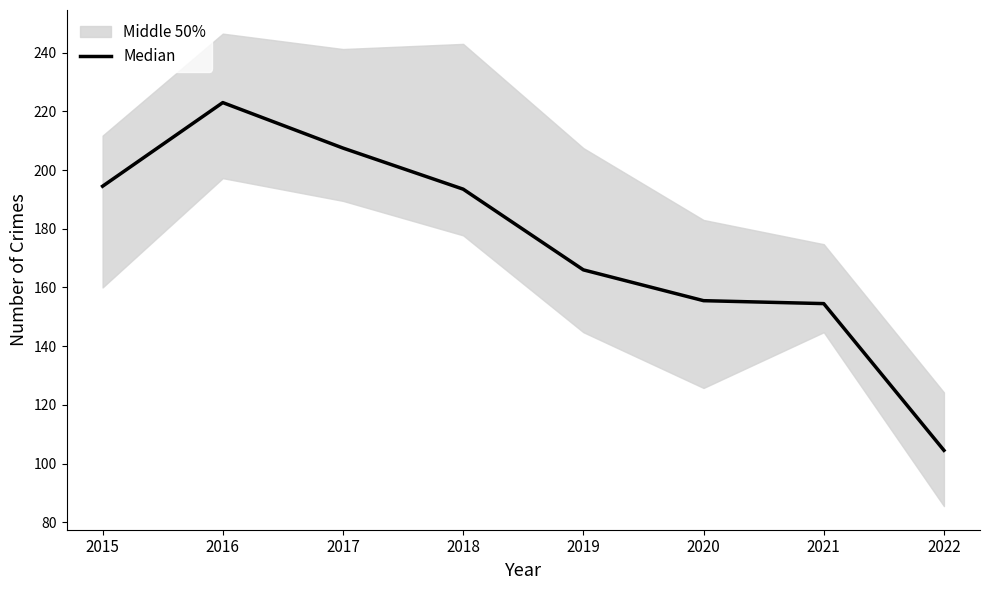

What is the ratio of the value at 2017 to the value at 2016?

0.9